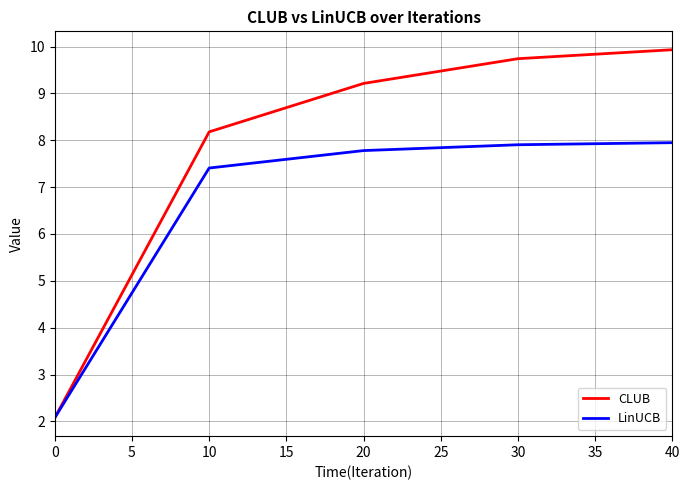

What is the maximum value for CLUB?

9.9